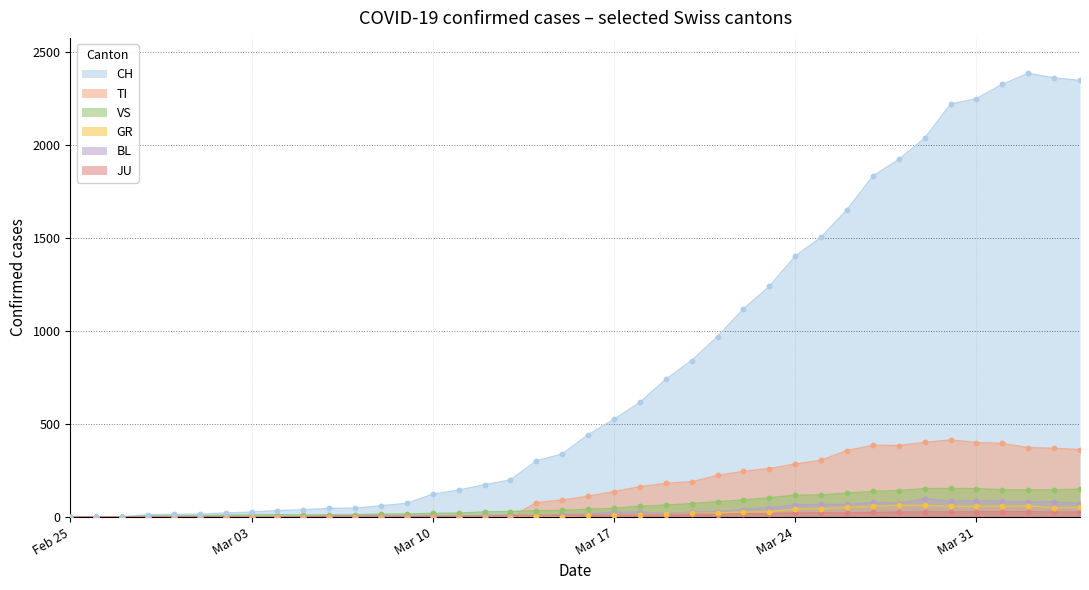

Which series contains the highest Y value?

CH